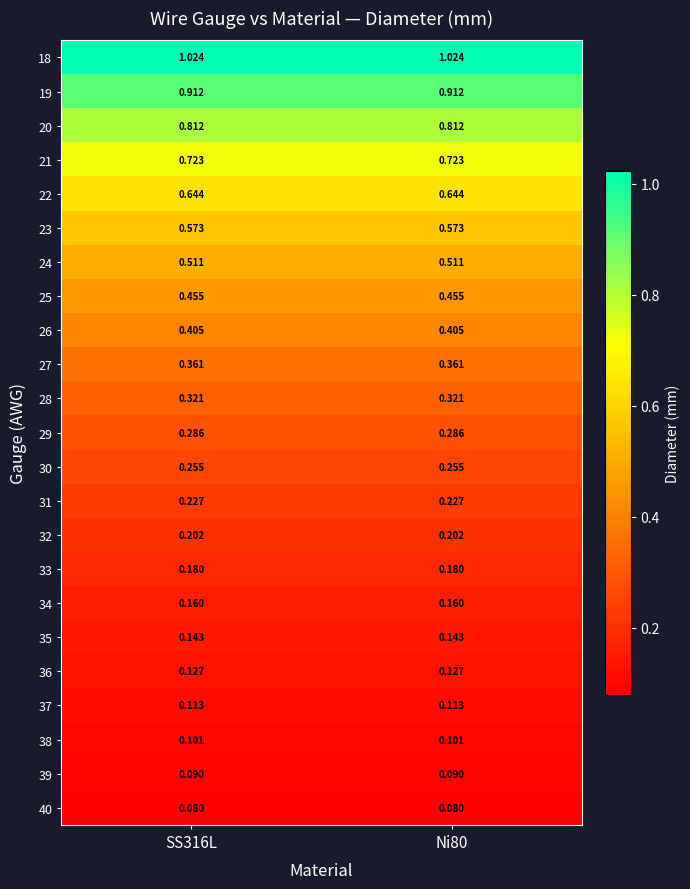

Is the value of 34 at SS316L greater than the value of 33 at Ni80?

No